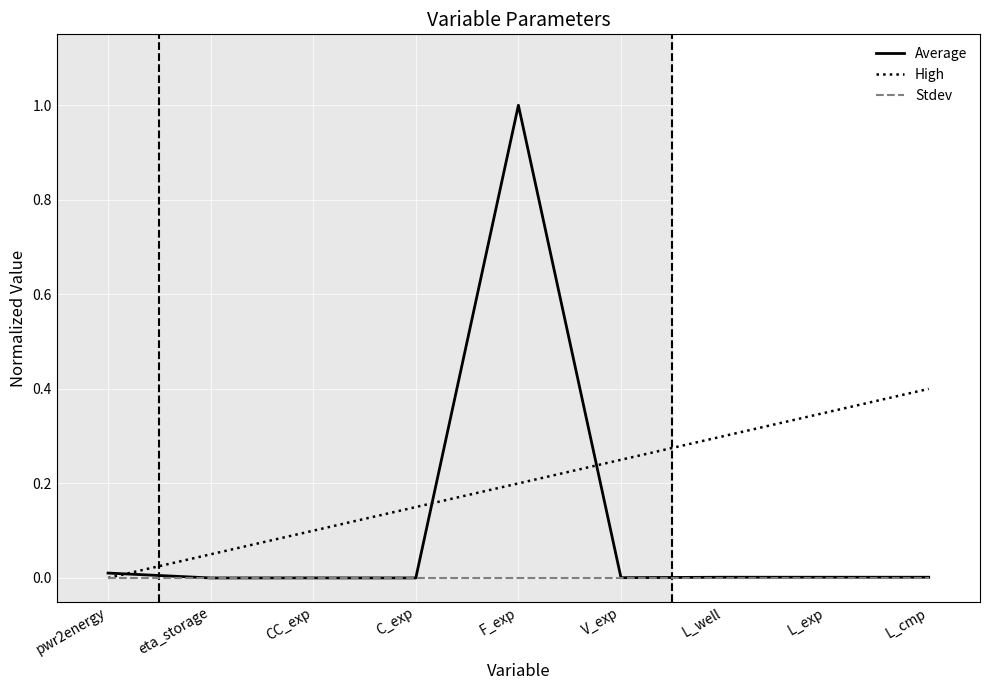

How many positive values does the High series have?

8